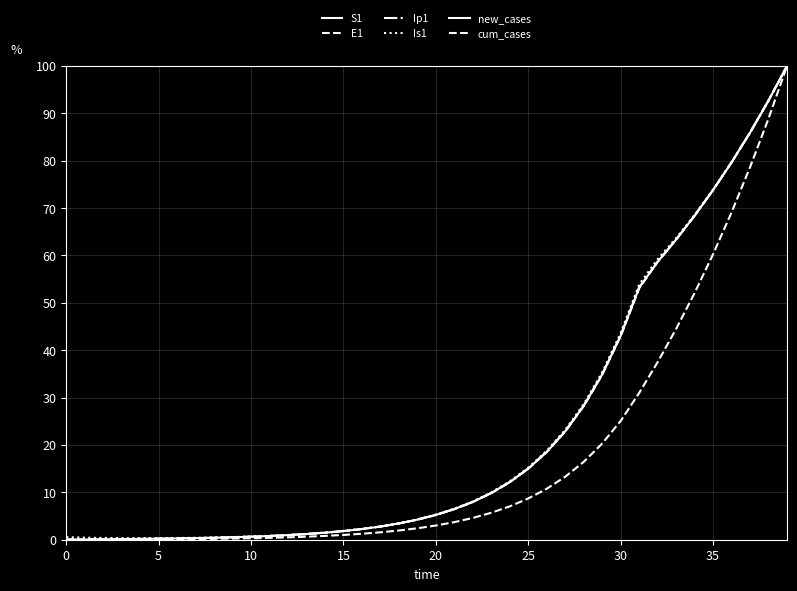

What is the value of the Ip1 point at the 12th from the left?

0.8